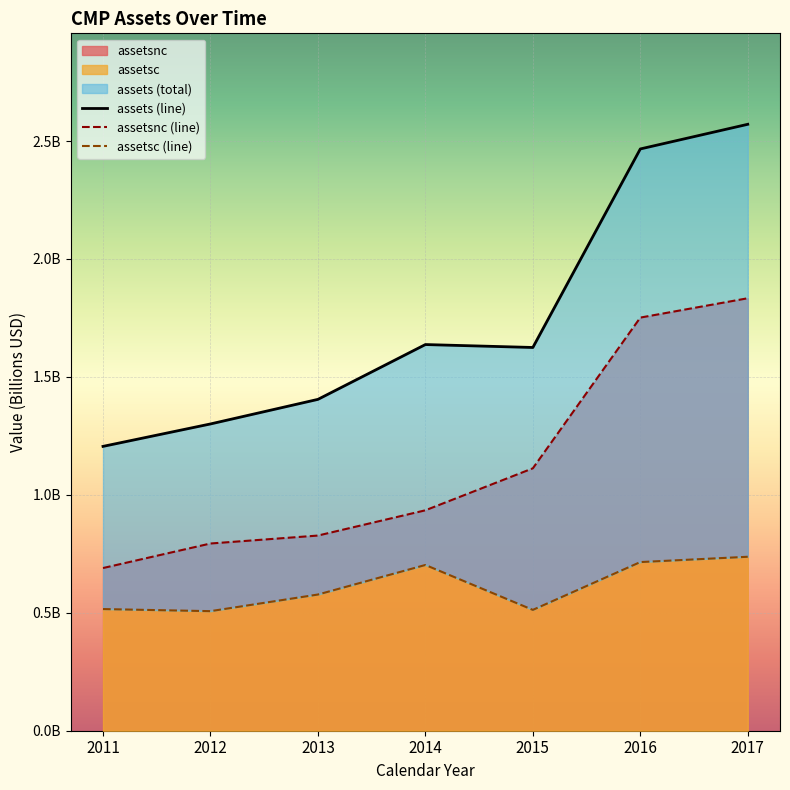

At 2017, list the series in order from smallest to largest.

assetsc (line), assetsnc (line), assets (line)